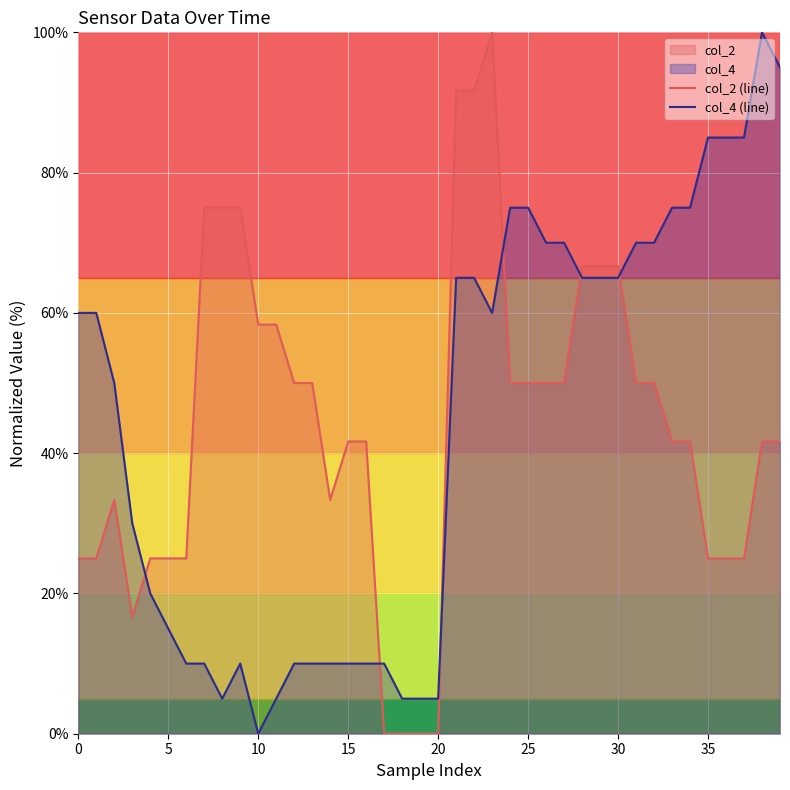

True or false: col_2 (line) has a value of 29.1 at 15.

False